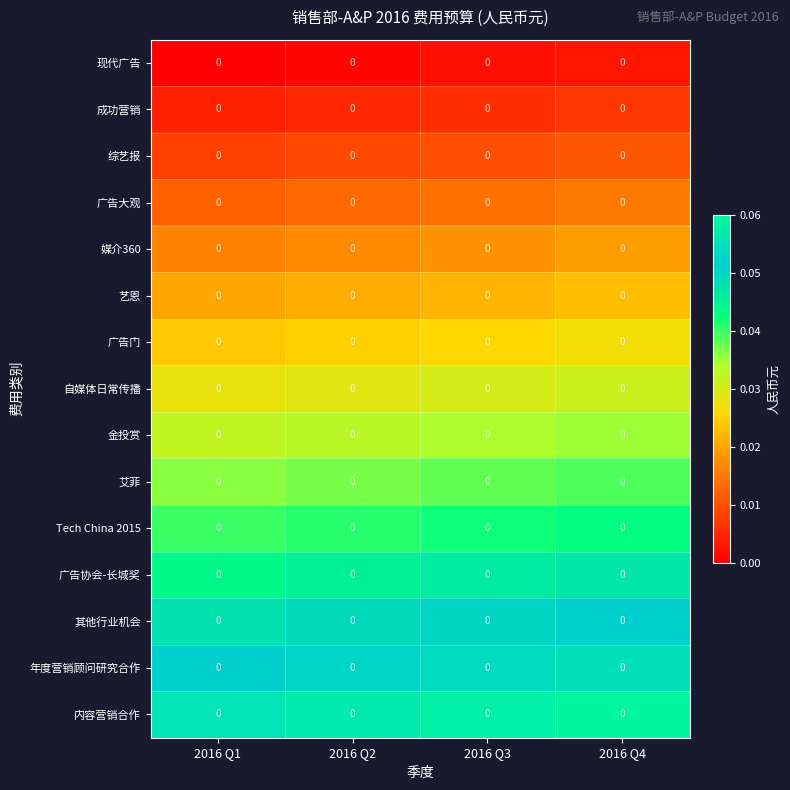

Is it true that 艺恩 equals 0.0 at 2016 Q3?

True